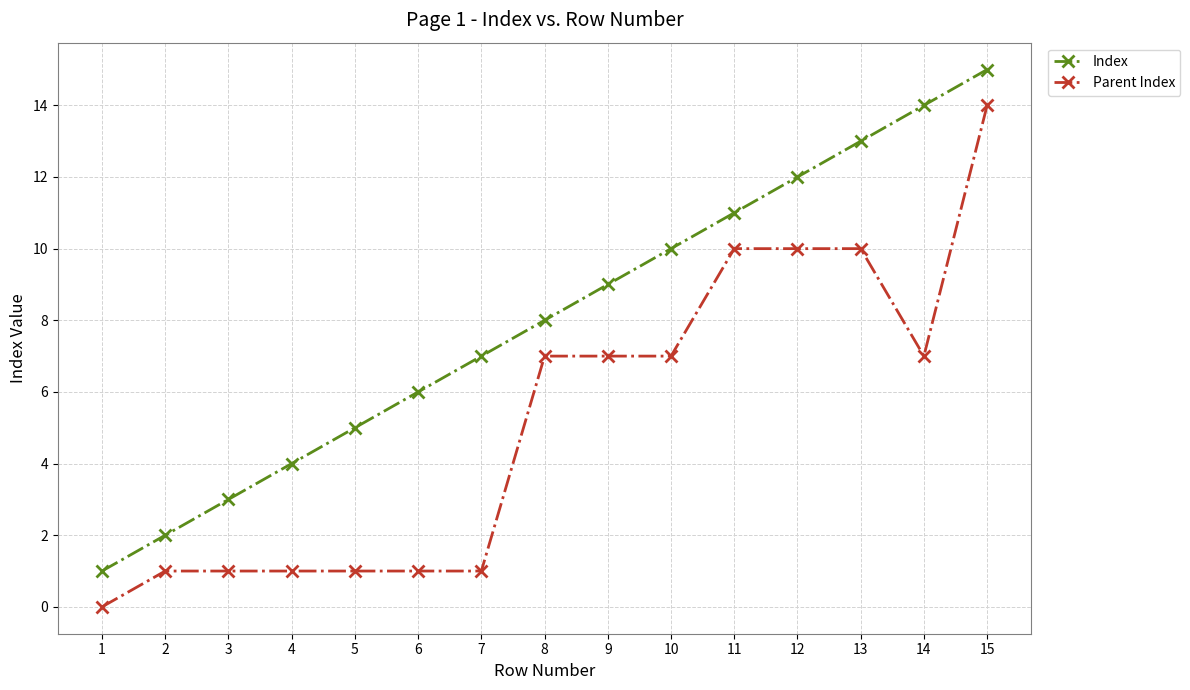

Between 2 and 10, which series saw the biggest shift?

Index